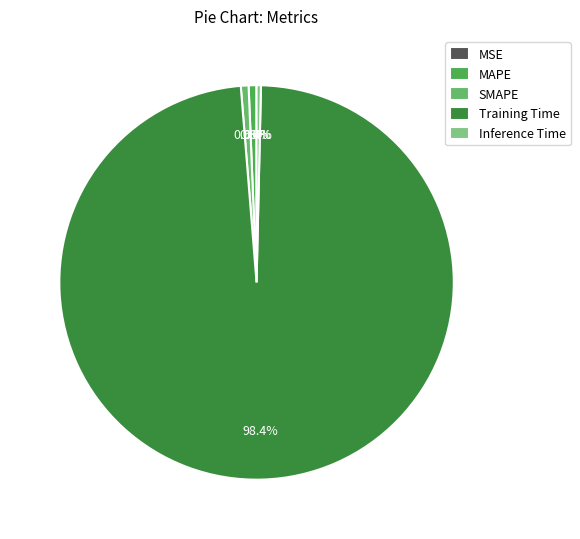

To the nearest percent, what is the difference between the largest and smallest slice percentages?

98%